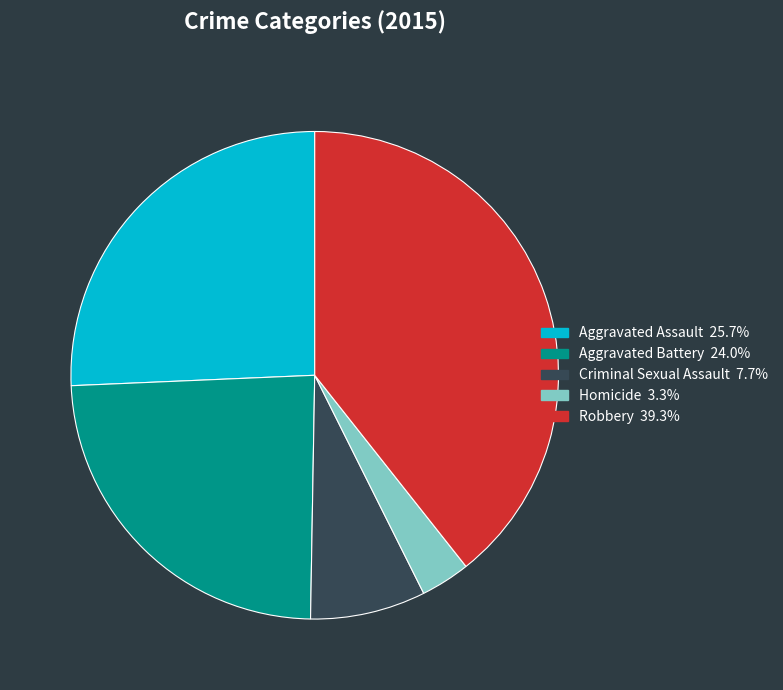

What is the largest slice in the pie chart?

Robbery